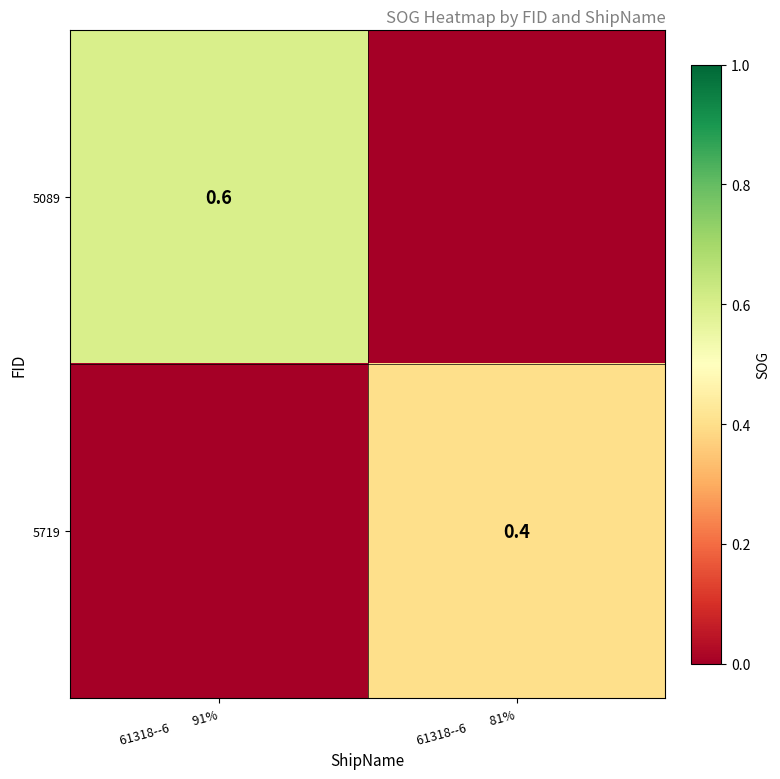

Is it true that 5089 equals 0.6 at 61318--6         91%?

True